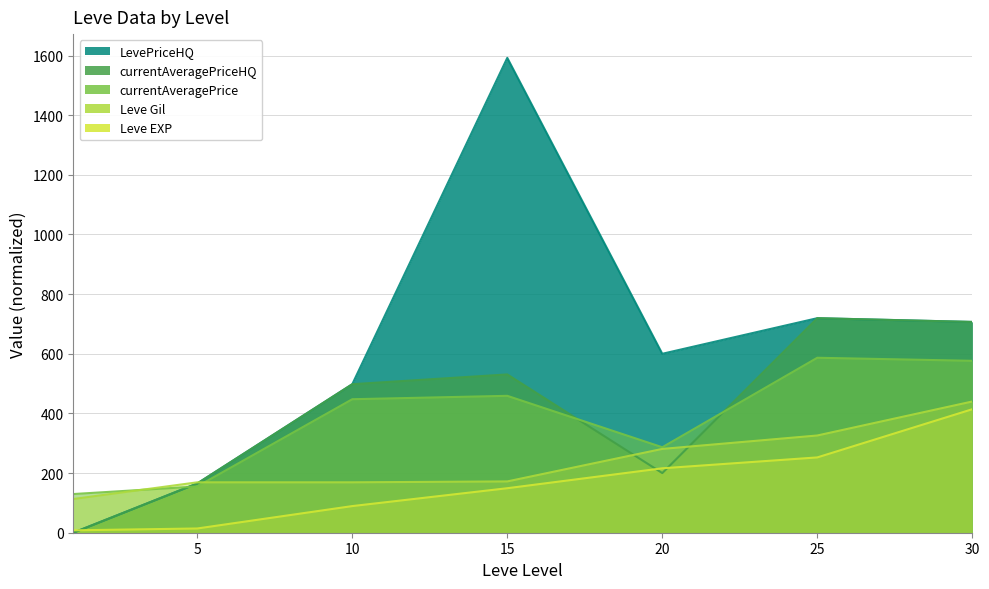

True or false: currentAveragePriceHQ has a value of 976.8 at 25.

False